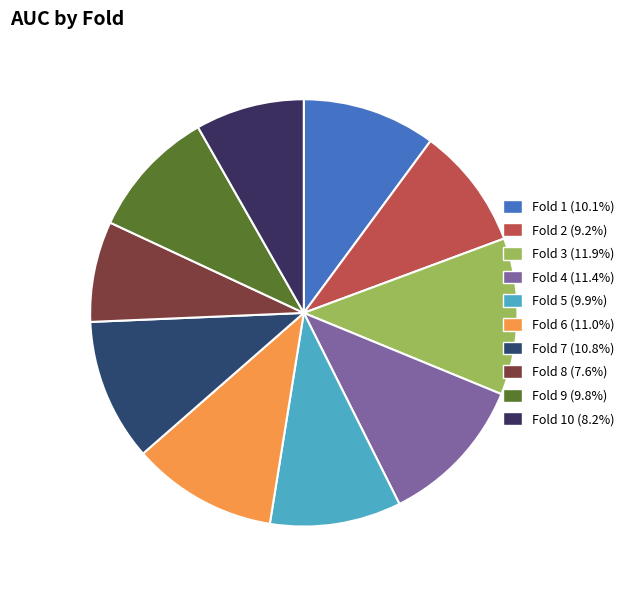

How many segments does this pie chart have?

10